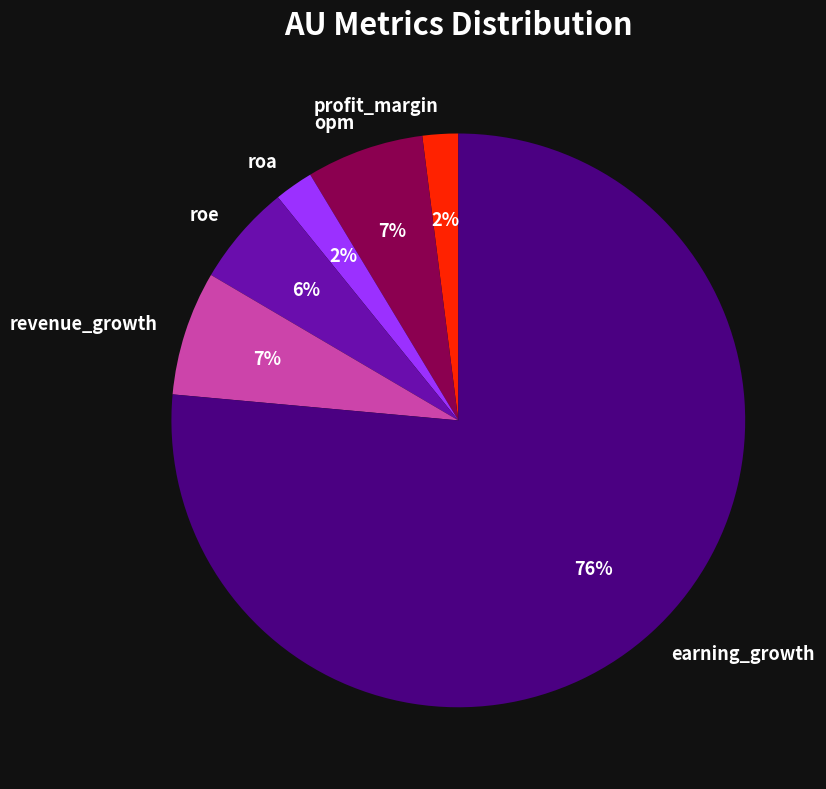

Which has a higher value, earning_growth or roa?

earning_growth